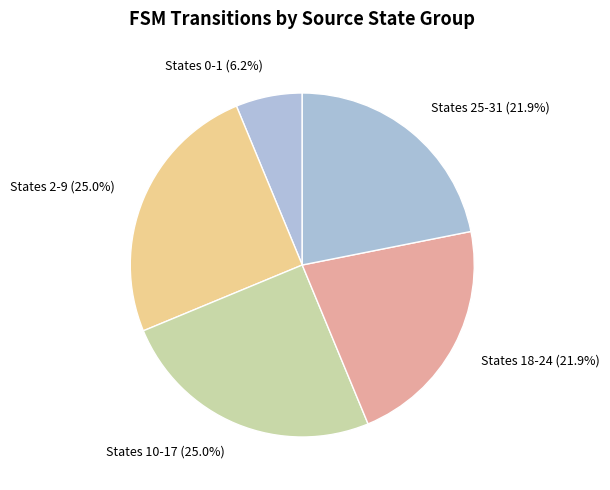

What is the smallest slice in the pie chart?

States 0-1